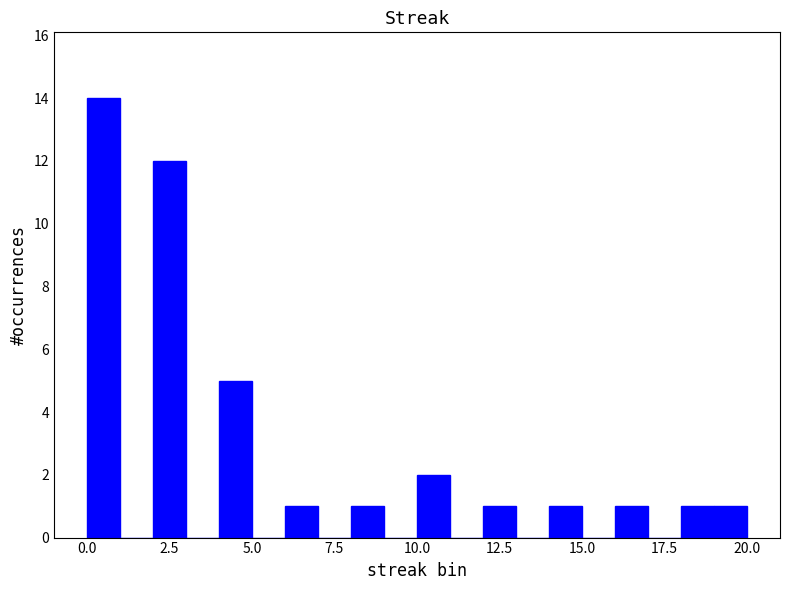

Around what value on the x-axis is the tallest bar? Give the approximate position of its centre, as read against the axis.

0.5